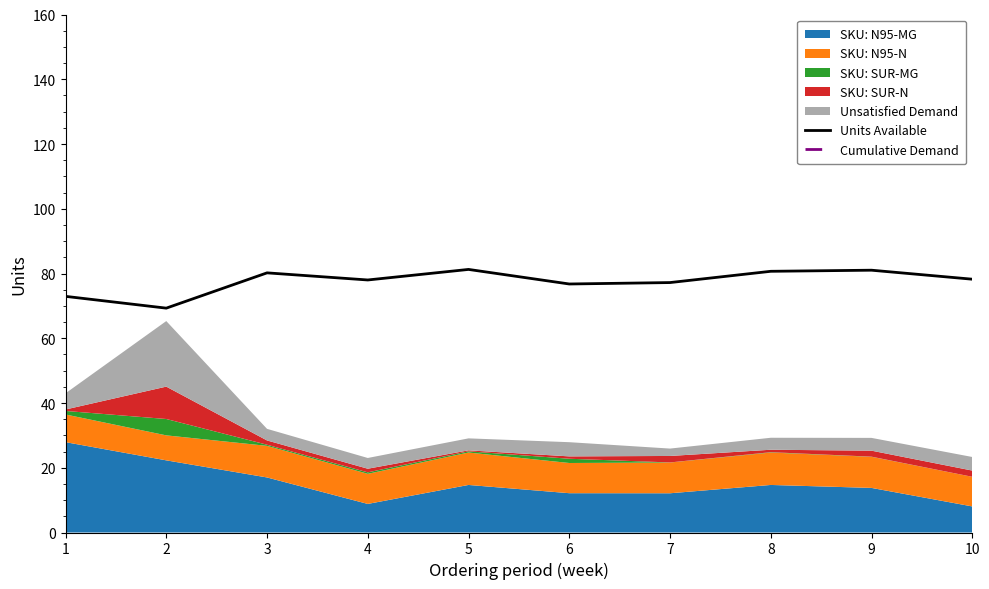

Reading left to right, list all the values displayed in this chart.

Units Available: 1=72.9	2=69.3	3=80.2	4=78.0	5=81.3	6=76.8	7=77.2	8=80.7	9=81.0	10=78.2
Cumulative Demand: 1=183.8	2=190.0	3=202.7	4=195.4	5=206.4	6=195.0	7=194.5	8=205.6	9=203.1	10=195.6